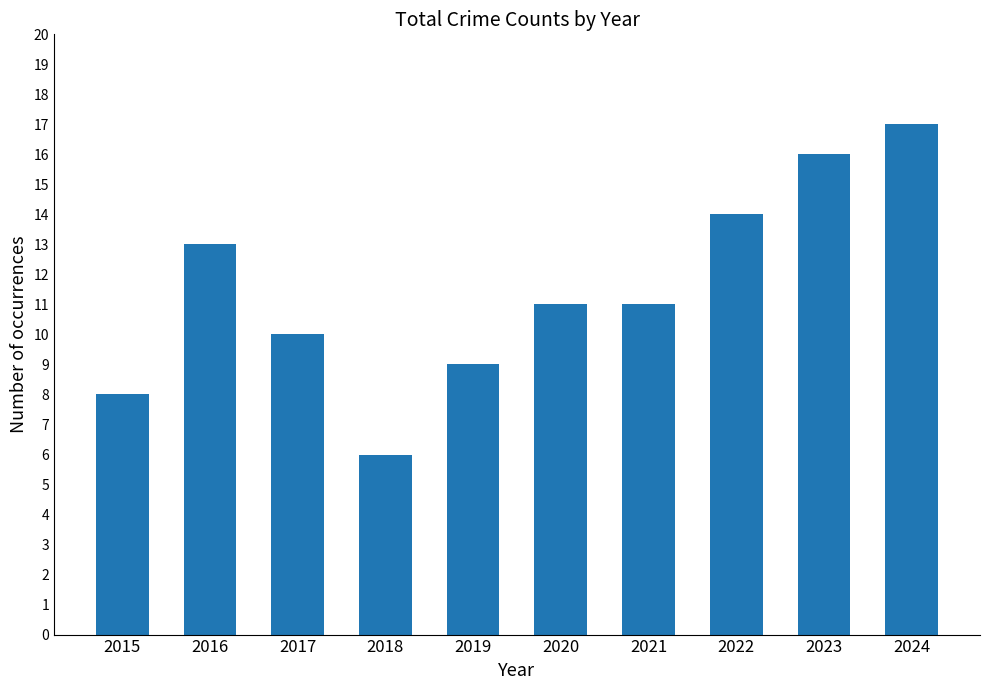

Reading left to right, what are all the values shown in this chart?

8	13	10	6	9	11	11	14	16	17